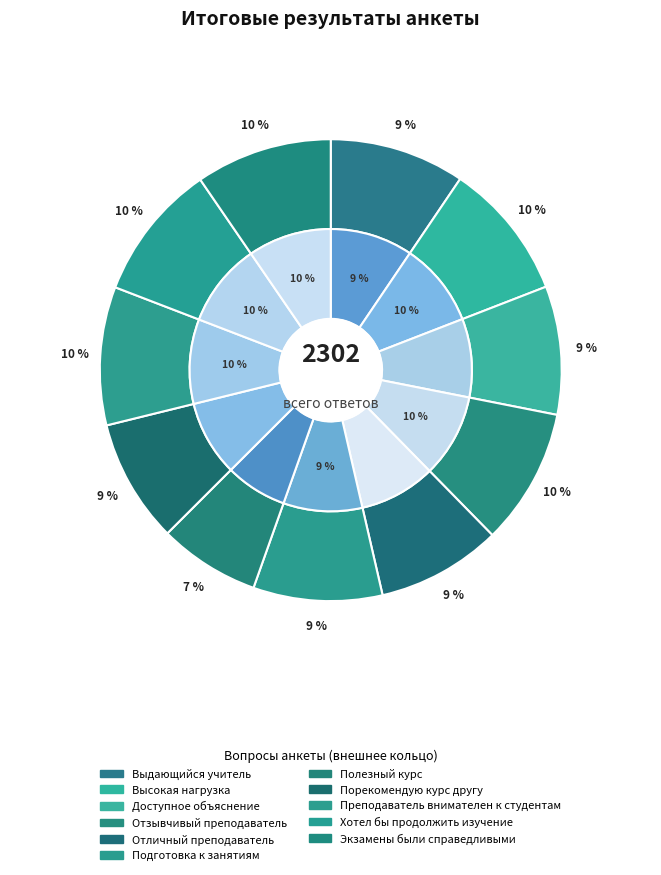

Which category has the smallest portion of the pie?

Полезный курс